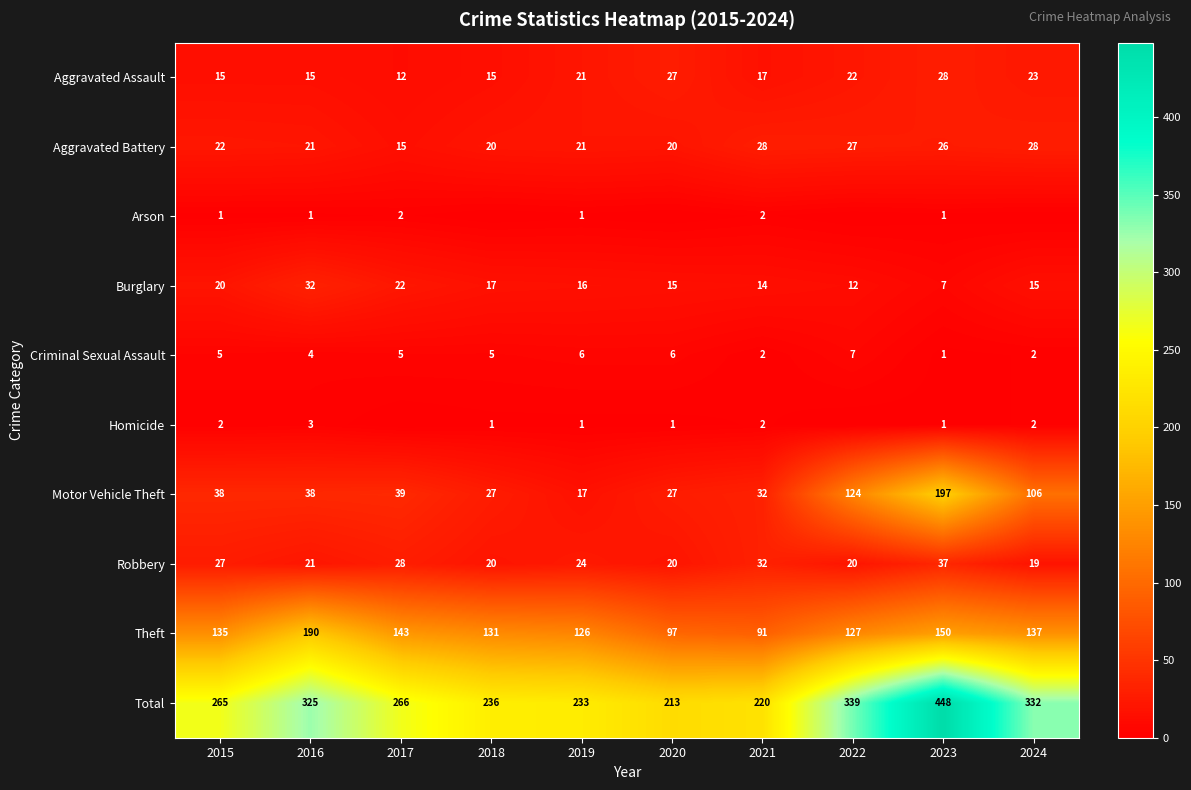

Which category has the lowest value in the Criminal Sexual Assault series?

2023